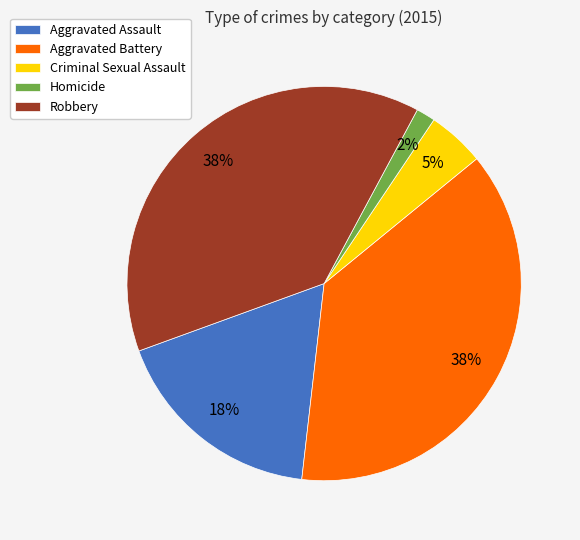

To the nearest percent, what portion does Criminal Sexual Assault represent?

5%